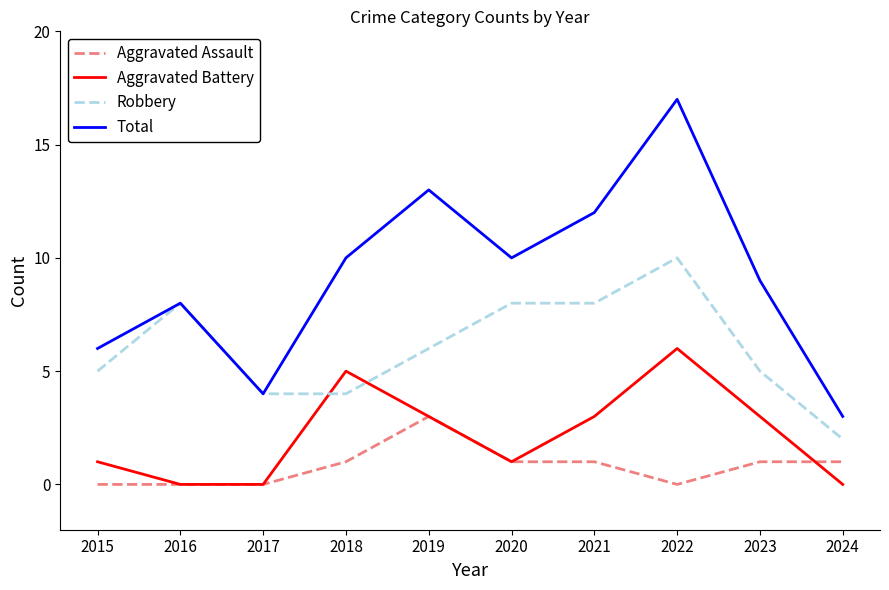

What value does the Total series have at 2020, to the nearest 5?

10